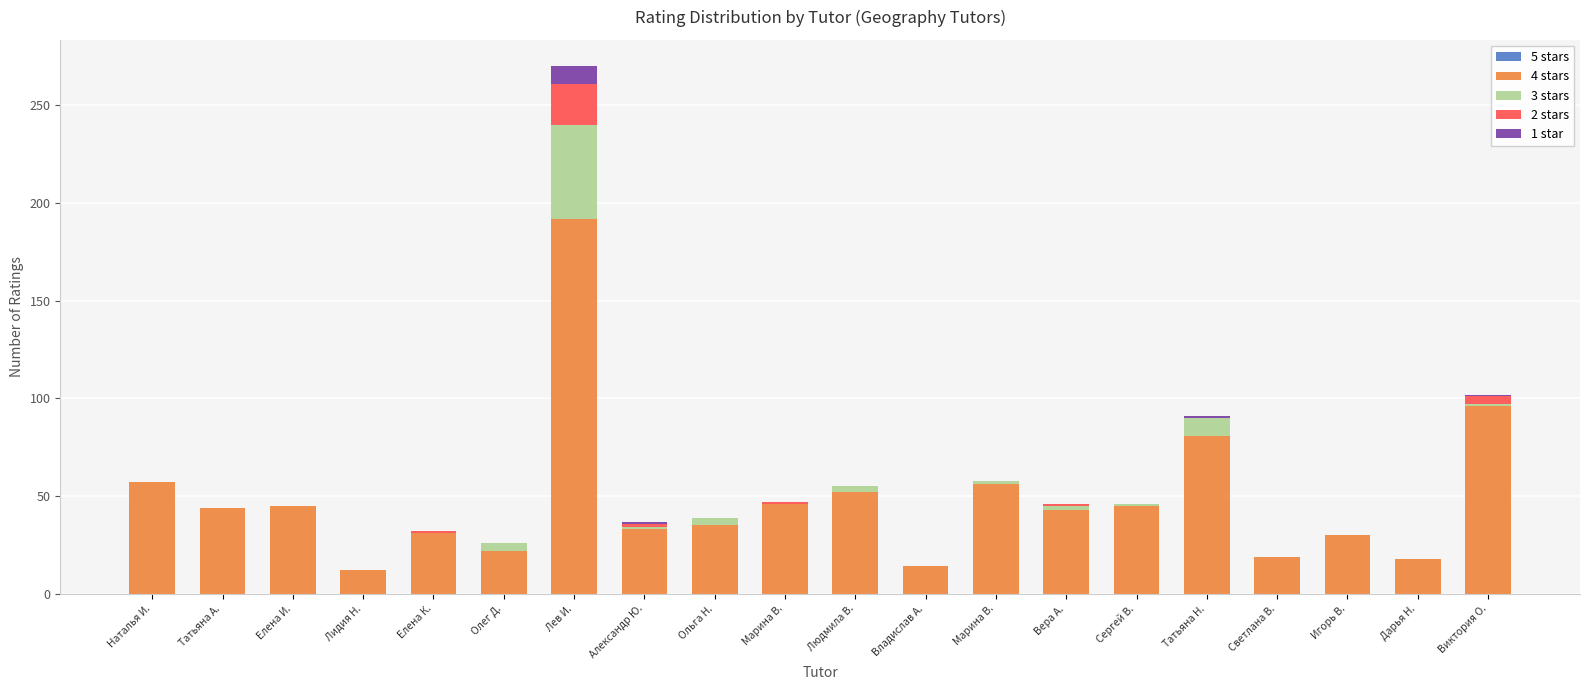

How many distinct data groups are displayed?

4